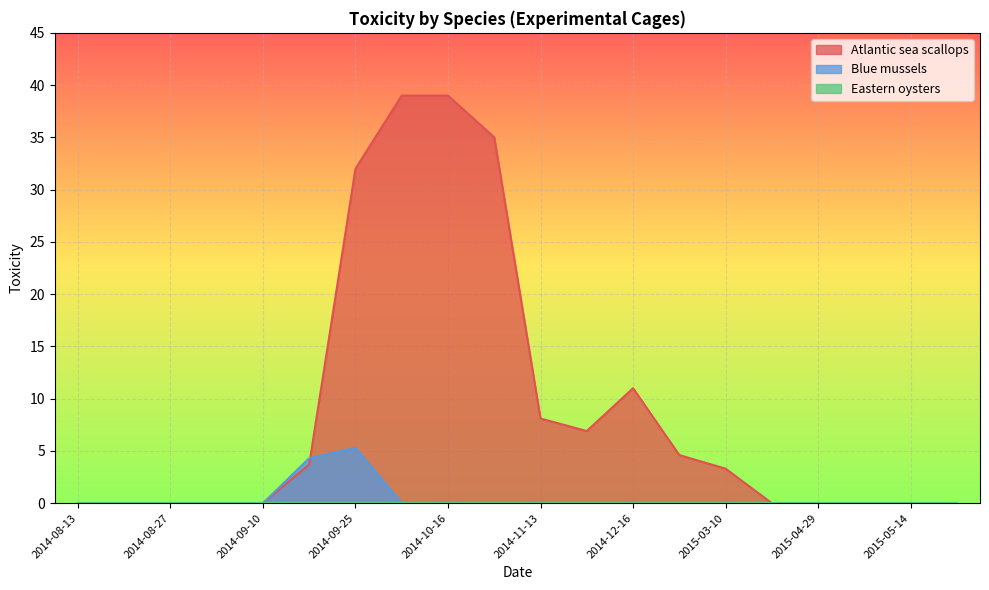

List the labels in order of Blue mussels value, smallest first.

2014-08-13, 2014-08-21, 2014-08-27, 2014-09-05, 2014-09-10, 2014-10-01, 2014-10-16, 2014-10-21, 2014-11-13, 2014-12-05, 2014-12-16, 2015-01-29, 2015-03-10, 2015-04-22, 2015-04-29, 2015-05-06, 2015-05-14, 2015-05-21, 2014-09-16, 2014-09-25